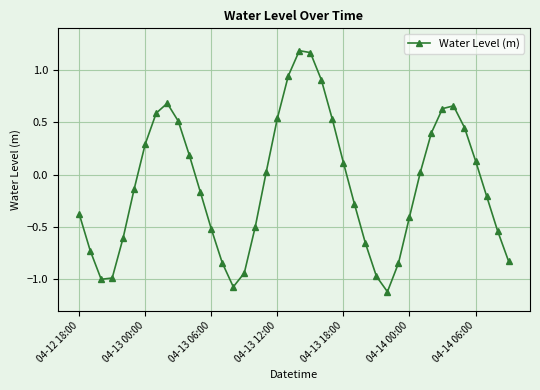

How many distinct data groups are displayed?

1